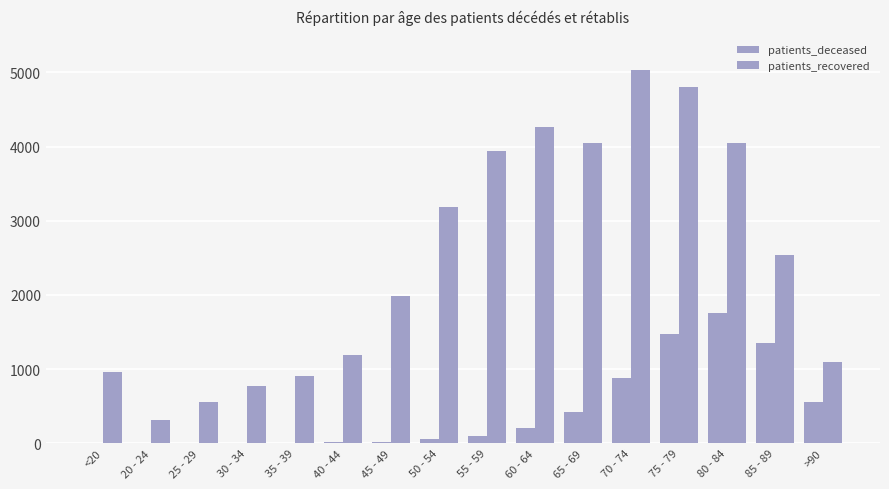

List the labels in order of patients_recovered value, largest first.

70 - 74, 75 - 79, 60 - 64, 80 - 84, 65 - 69, 55 - 59, 50 - 54, 85 - 89, 45 - 49, 40 - 44, >90, <20, 35 - 39, 30 - 34, 25 - 29, 20 - 24